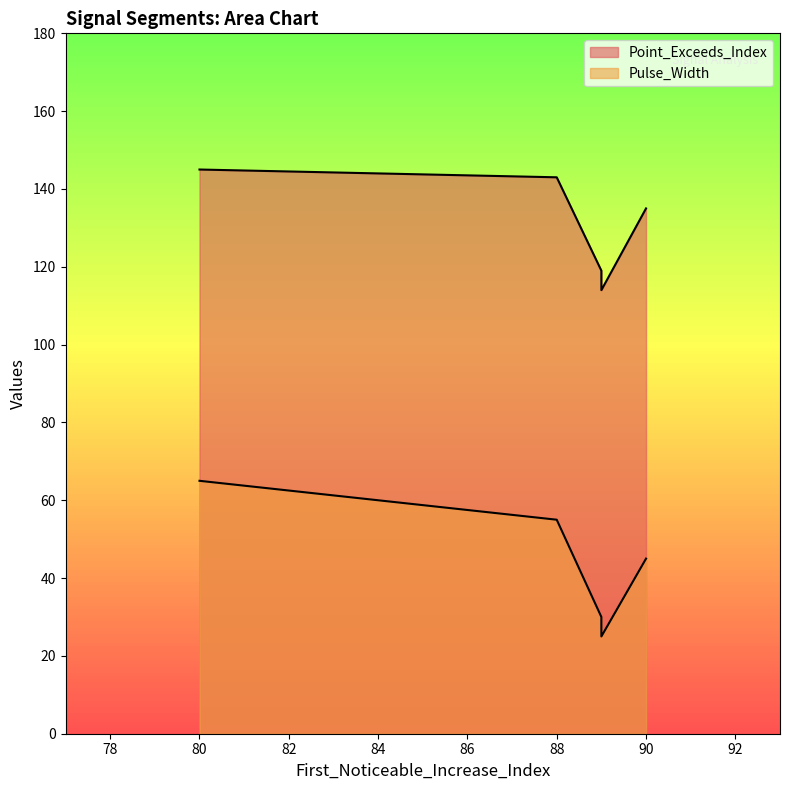

What is the difference between the maximum and minimum values in the Pulse_Width series?

40